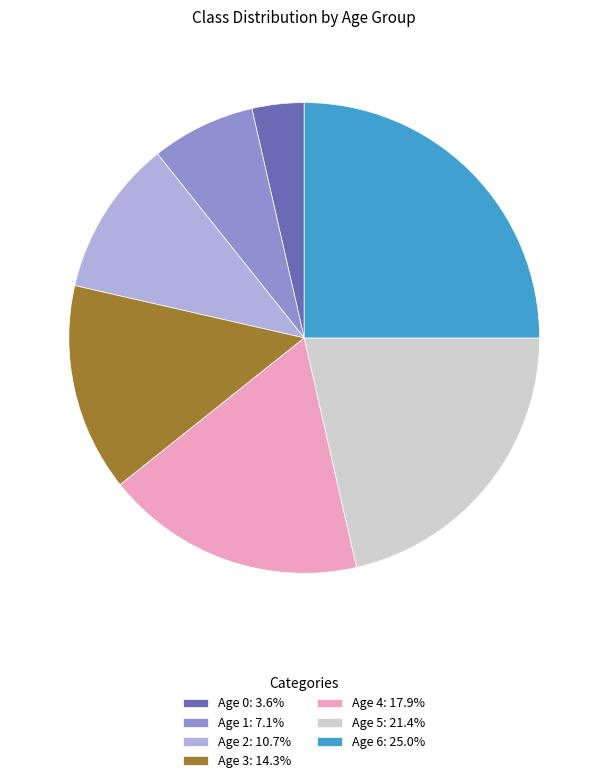

Does Age 3 represent more than half of the total?

No